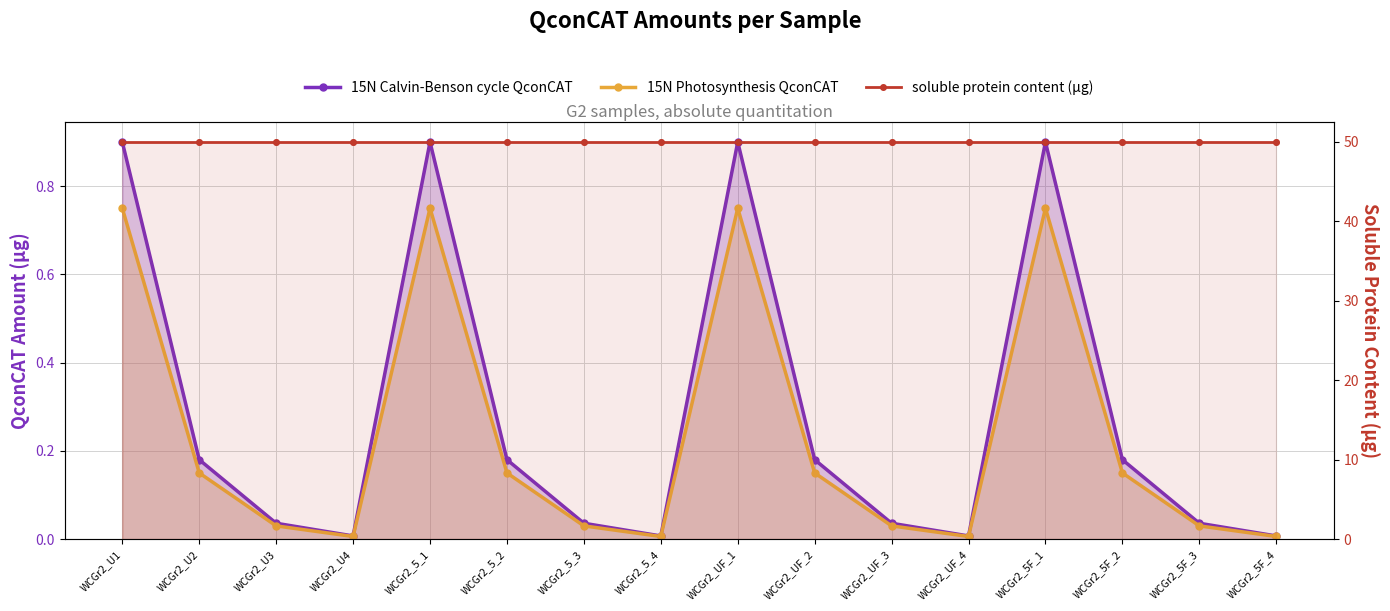

At which category is the sum across all series the highest?

WCGr2_U1